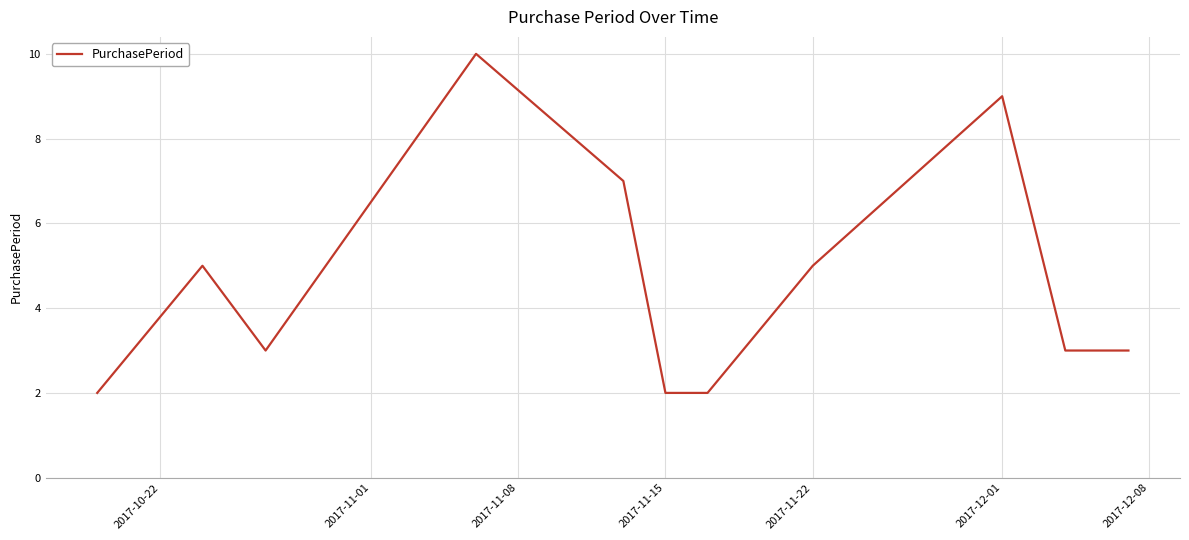

What is the difference between the maximum and minimum values?

8